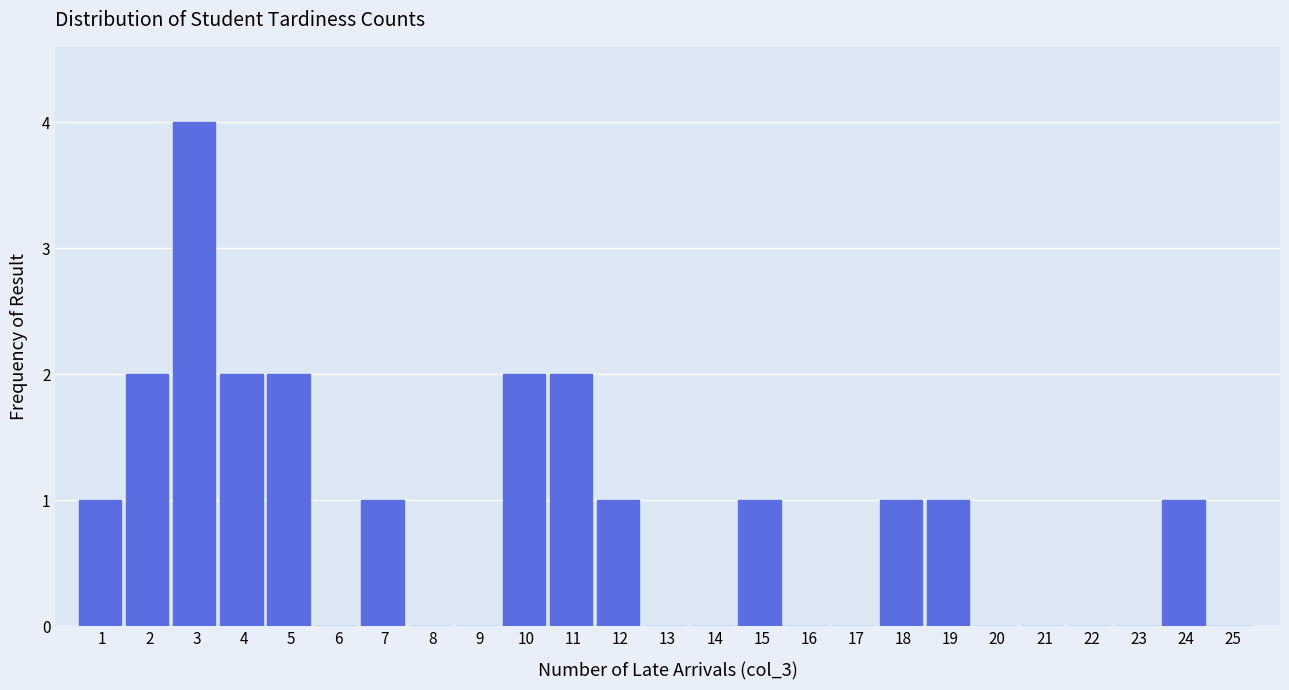

Reading left to right, list all the values displayed in this chart.

1=1	2=2	3=4	4=2	5=2	6=0	7=1	8=0	9=0	10=2	11=2	12=1	13=0	14=0	15=1	16=0	17=0	18=1	19=1	20=0	21=0	22=0	23=0	24=1	25=0